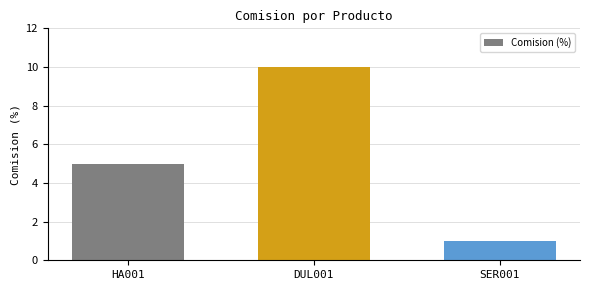

Are the bars horizontal?

No